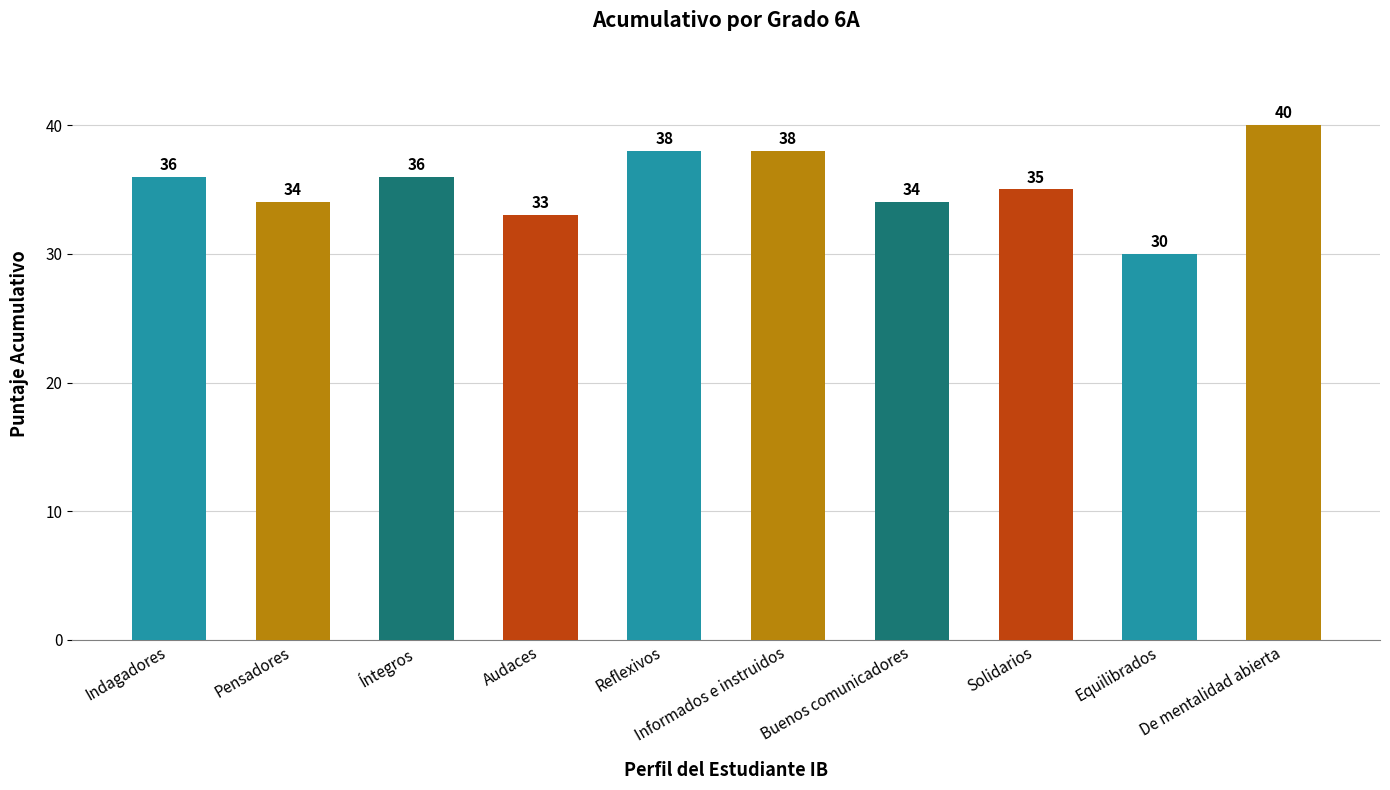

True or false: the data shows 33 at Audaces.

True